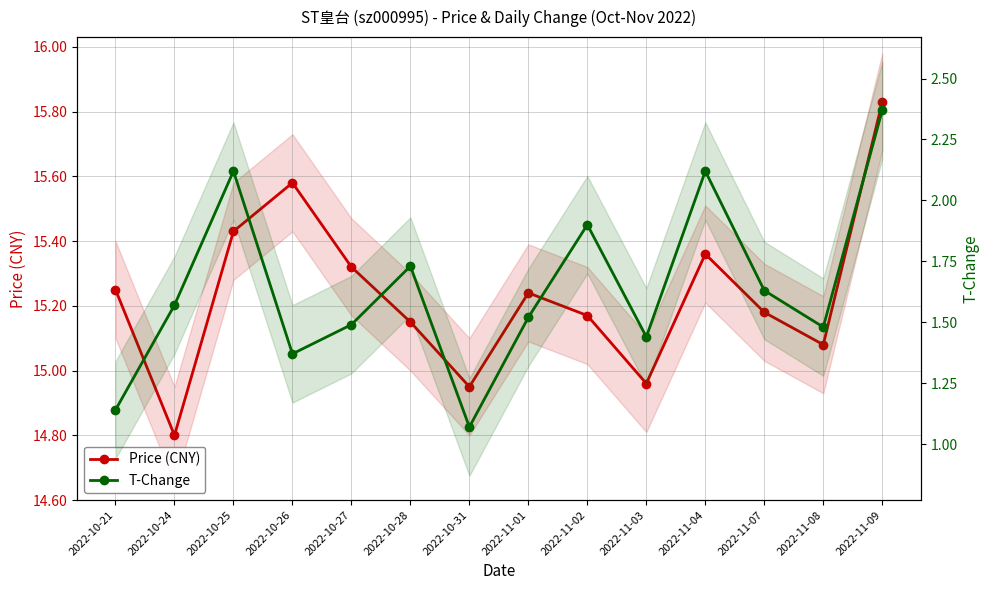

What is the difference between the maximum and minimum values in the T-Change series?

1.3